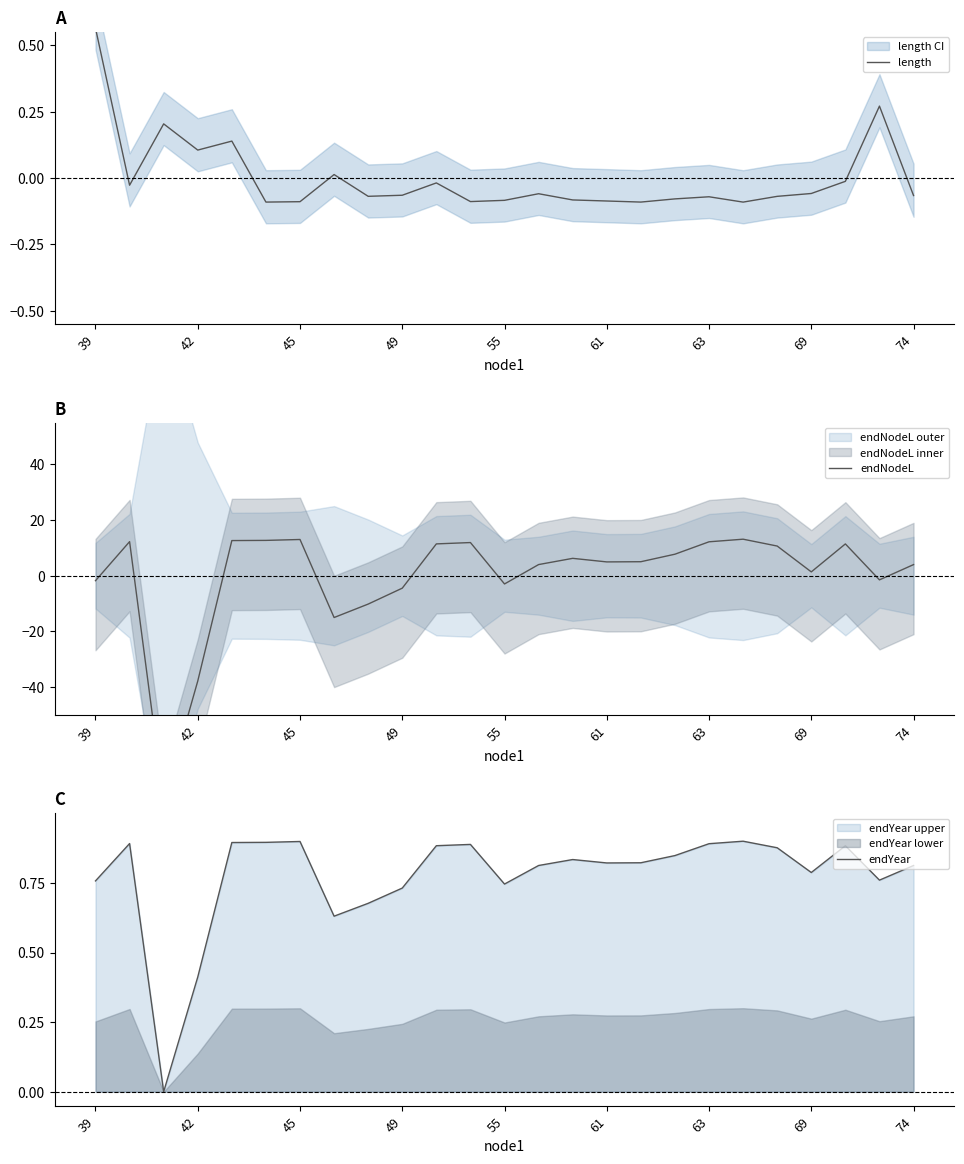

Is it true that endYear equals 0.2 at 45?

False